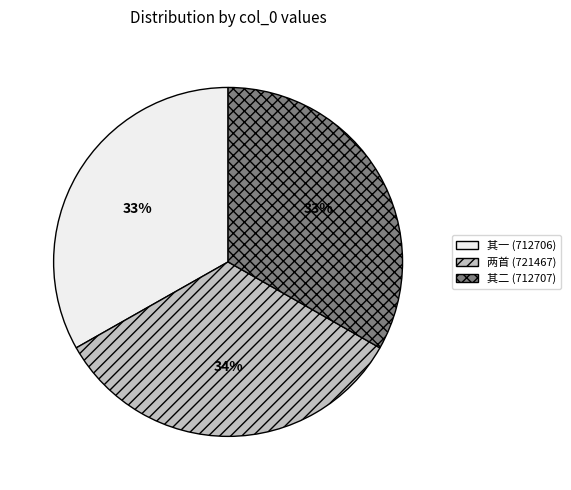

To the nearest percent, what percentage of the pie is 其一 (712706)?

33%